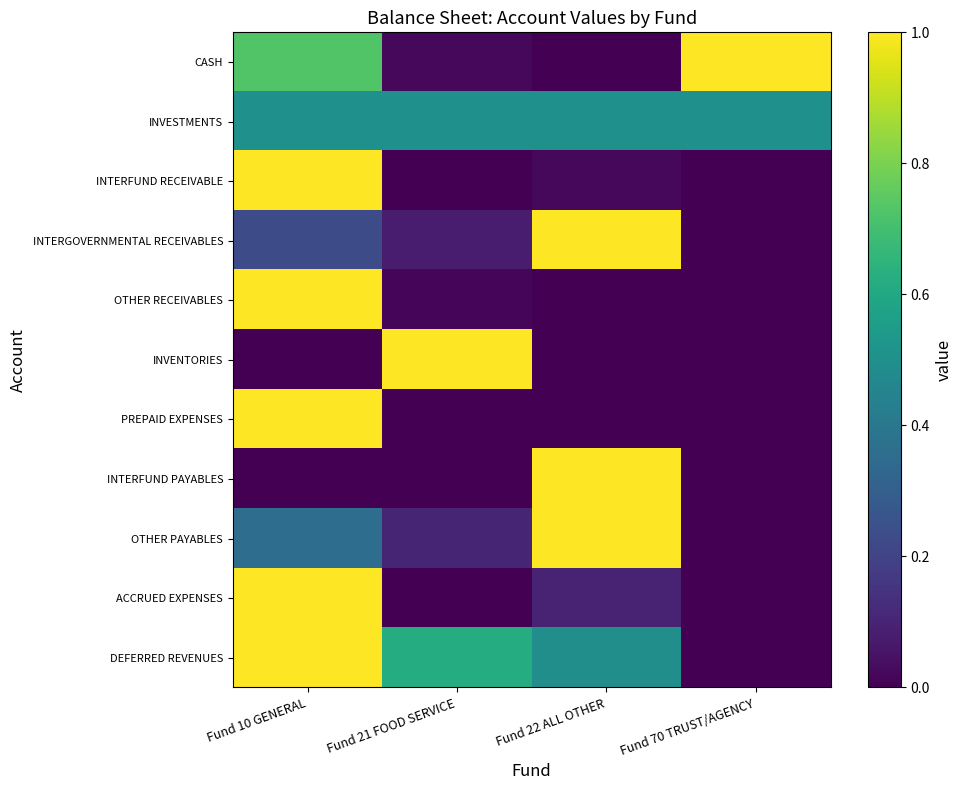

Reading left to right, extract all data points from this chart.

CASH: Fund 10 GENERAL=0.7	Fund 21 FOOD SERVICE=0.0	Fund 22 ALL OTHER=0.0	Fund 70 TRUST/AGENCY=1.0
INVESTMENTS: Fund 10 GENERAL=0.5	Fund 21 FOOD SERVICE=0.5	Fund 22 ALL OTHER=0.5	Fund 70 TRUST/AGENCY=0.5
INTERFUND RECEIVABLE: Fund 10 GENERAL=1.0	Fund 21 FOOD SERVICE=0.0	Fund 22 ALL OTHER=0.0	Fund 70 TRUST/AGENCY=0.0
INTERGOVERNMENTAL RECEIVABLES: Fund 10 GENERAL=0.2	Fund 21 FOOD SERVICE=0.1	Fund 22 ALL OTHER=1.0	Fund 70 TRUST/AGENCY=0.0
OTHER RECEIVABLES: Fund 10 GENERAL=1.0	Fund 21 FOOD SERVICE=0.0	Fund 22 ALL OTHER=0.0	Fund 70 TRUST/AGENCY=0.0
INVENTORIES: Fund 10 GENERAL=0.0	Fund 21 FOOD SERVICE=1.0	Fund 22 ALL OTHER=0.0	Fund 70 TRUST/AGENCY=0.0
PREPAID EXPENSES: Fund 10 GENERAL=1.0	Fund 21 FOOD SERVICE=0.0	Fund 22 ALL OTHER=0.0	Fund 70 TRUST/AGENCY=0.0
INTERFUND PAYABLES: Fund 10 GENERAL=0.0	Fund 21 FOOD SERVICE=0.0	Fund 22 ALL OTHER=1.0	Fund 70 TRUST/AGENCY=0.0
OTHER PAYABLES: Fund 10 GENERAL=0.4	Fund 21 FOOD SERVICE=0.1	Fund 22 ALL OTHER=1.0	Fund 70 TRUST/AGENCY=0.0
ACCRUED EXPENSES: Fund 10 GENERAL=1.0	Fund 21 FOOD SERVICE=0.0	Fund 22 ALL OTHER=0.1	Fund 70 TRUST/AGENCY=0.0
DEFERRED REVENUES: Fund 10 GENERAL=1.0	Fund 21 FOOD SERVICE=0.6	Fund 22 ALL OTHER=0.5	Fund 70 TRUST/AGENCY=0.0